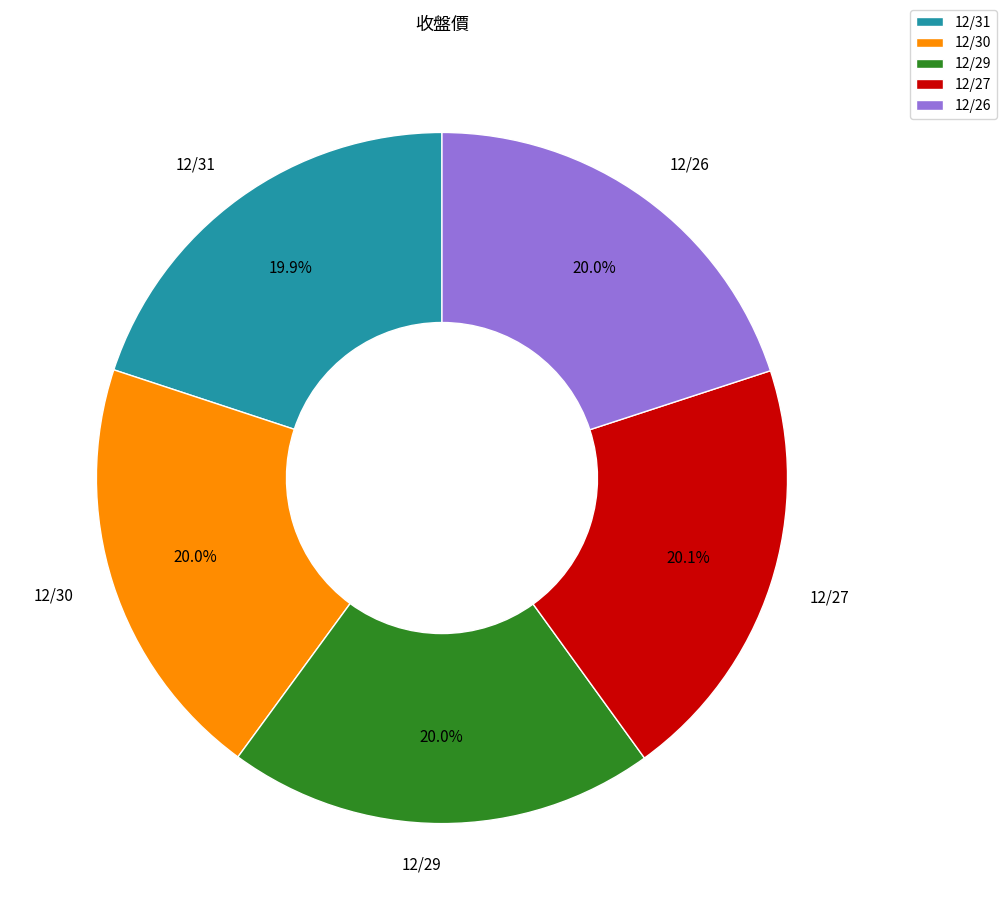

Is there a majority slice in this chart?

No